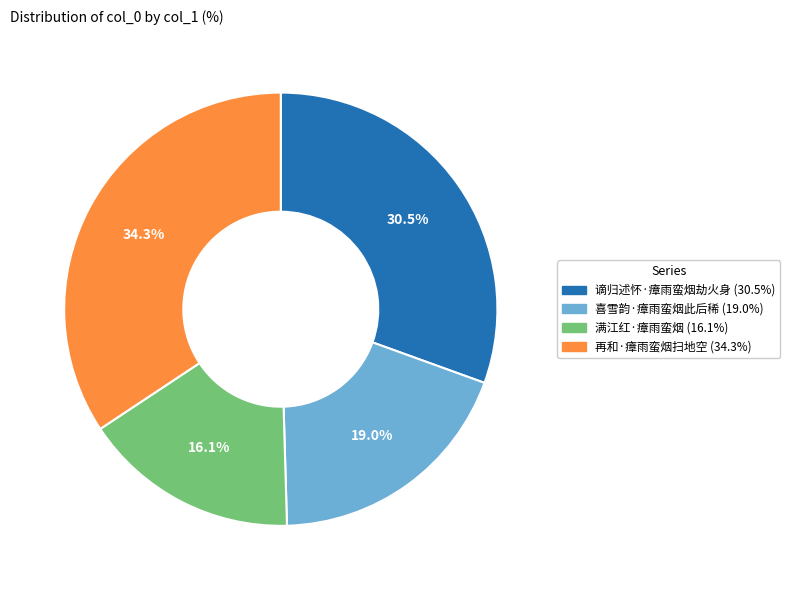

How many segments does this pie chart have?

4